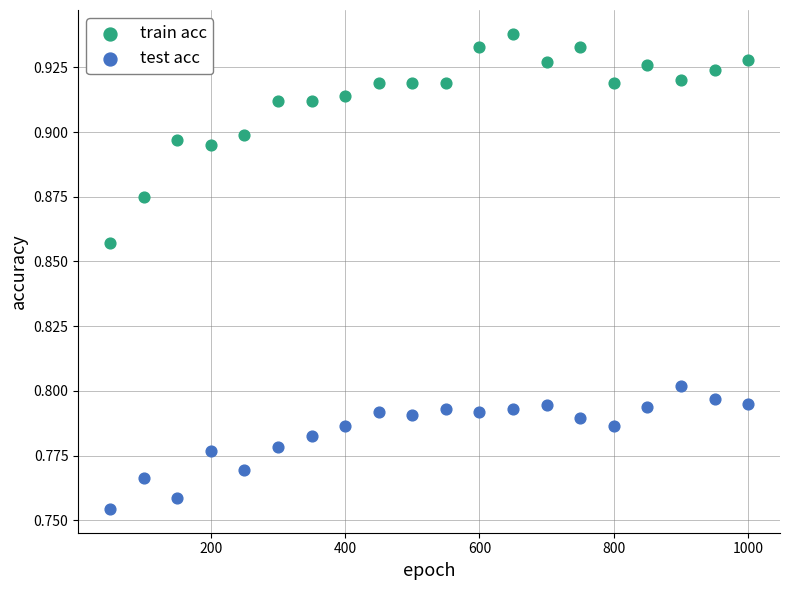

Across all data points, what is the range of X values (max minus min)?

950.0